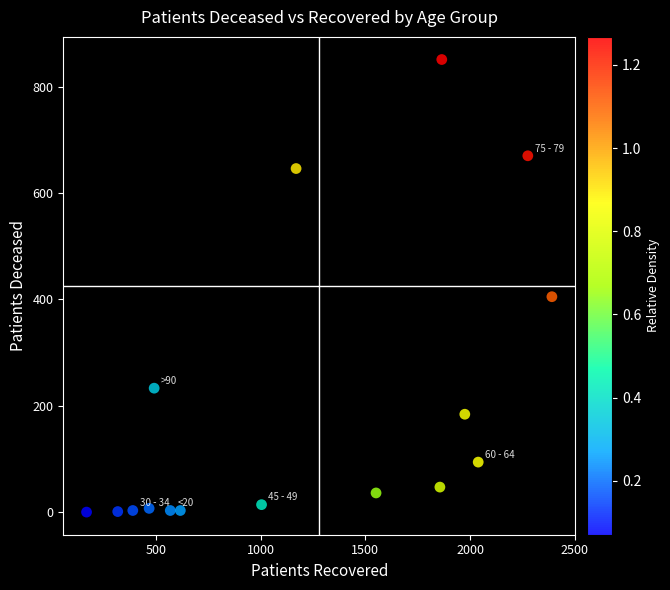

What Y value in the scatter plot is closest to 425?

405